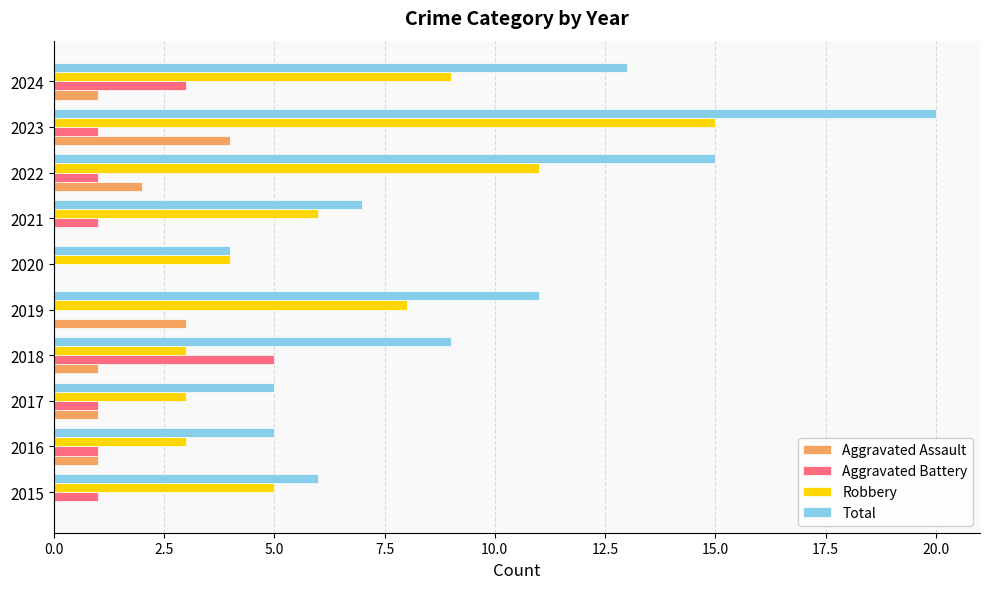

Where is Total nearest to the value 12?

2019